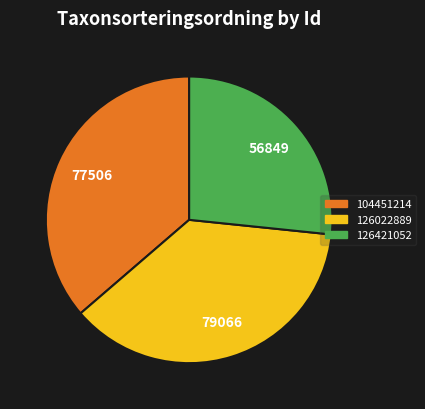

Between 104451214 and 126022889, which is larger?

126022889